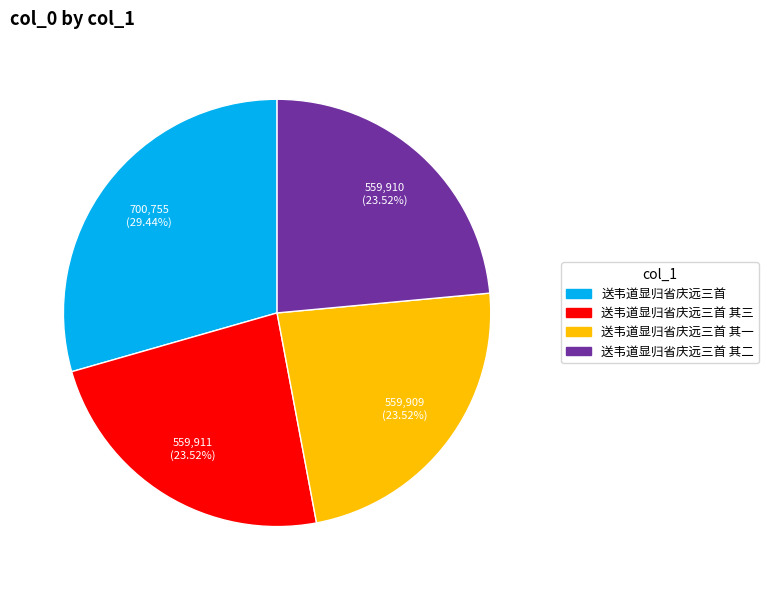

Is there a majority slice in this chart?

No